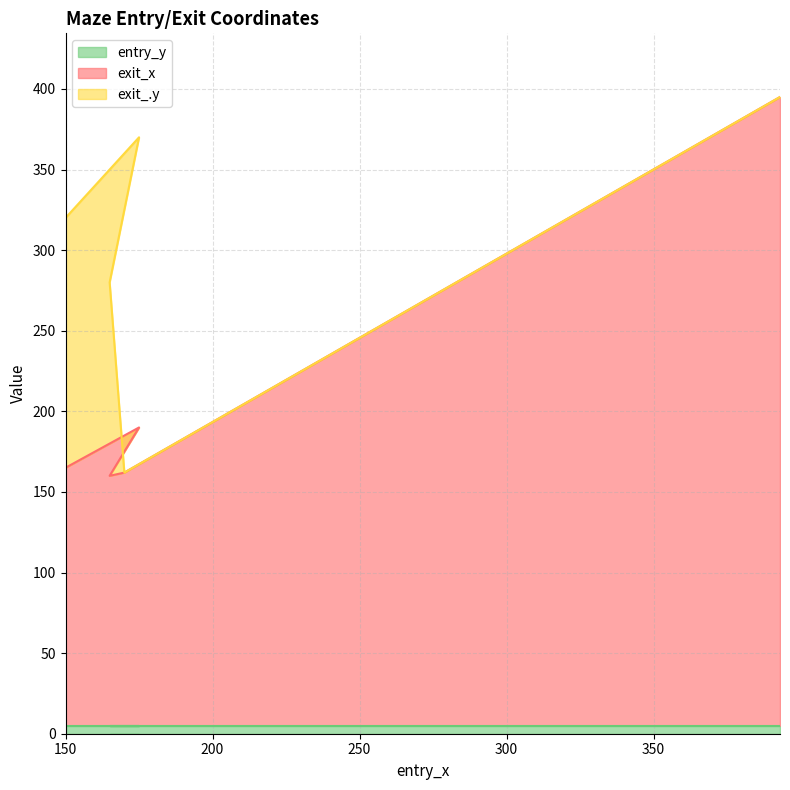

Does the chart display data point markers on the line(s)?

No